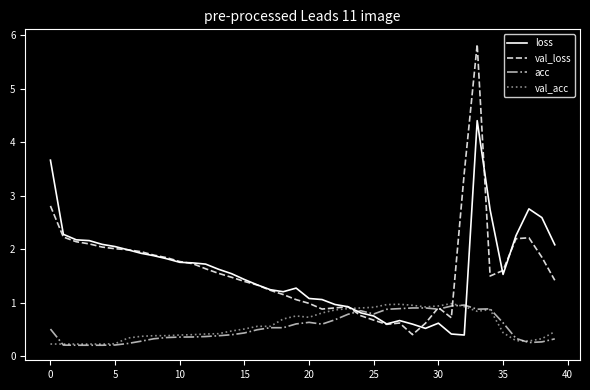

Which series has the largest range (max minus min)?

val_loss